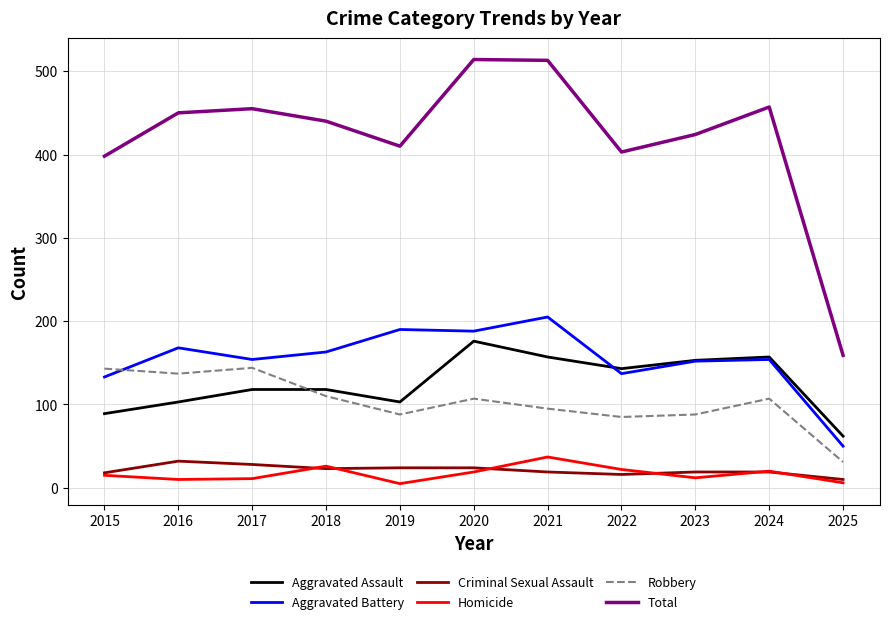

True or false: Robbery has a value of 31 at 2025.

True